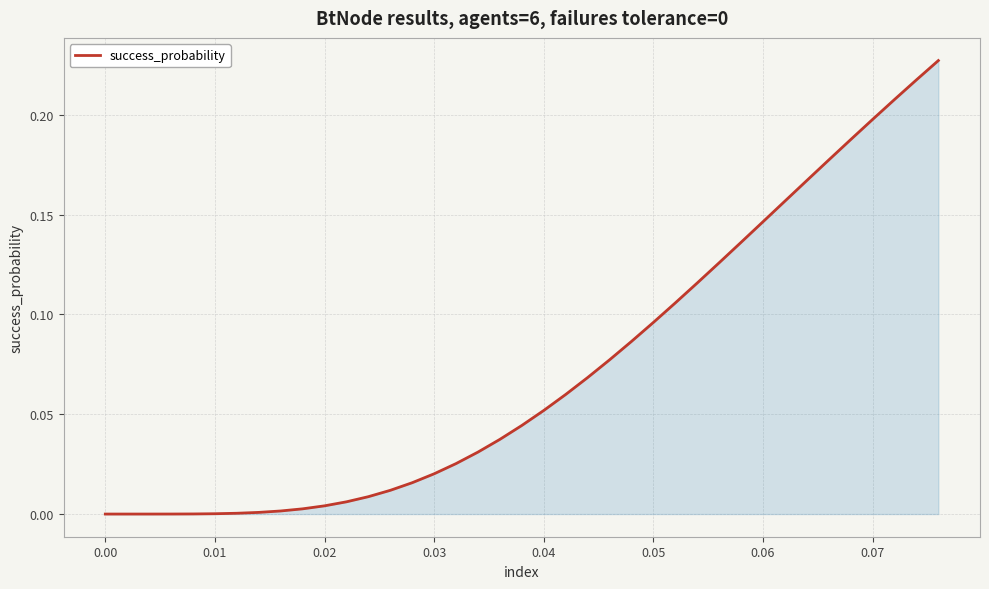

How many lines are shown in the chart?

1